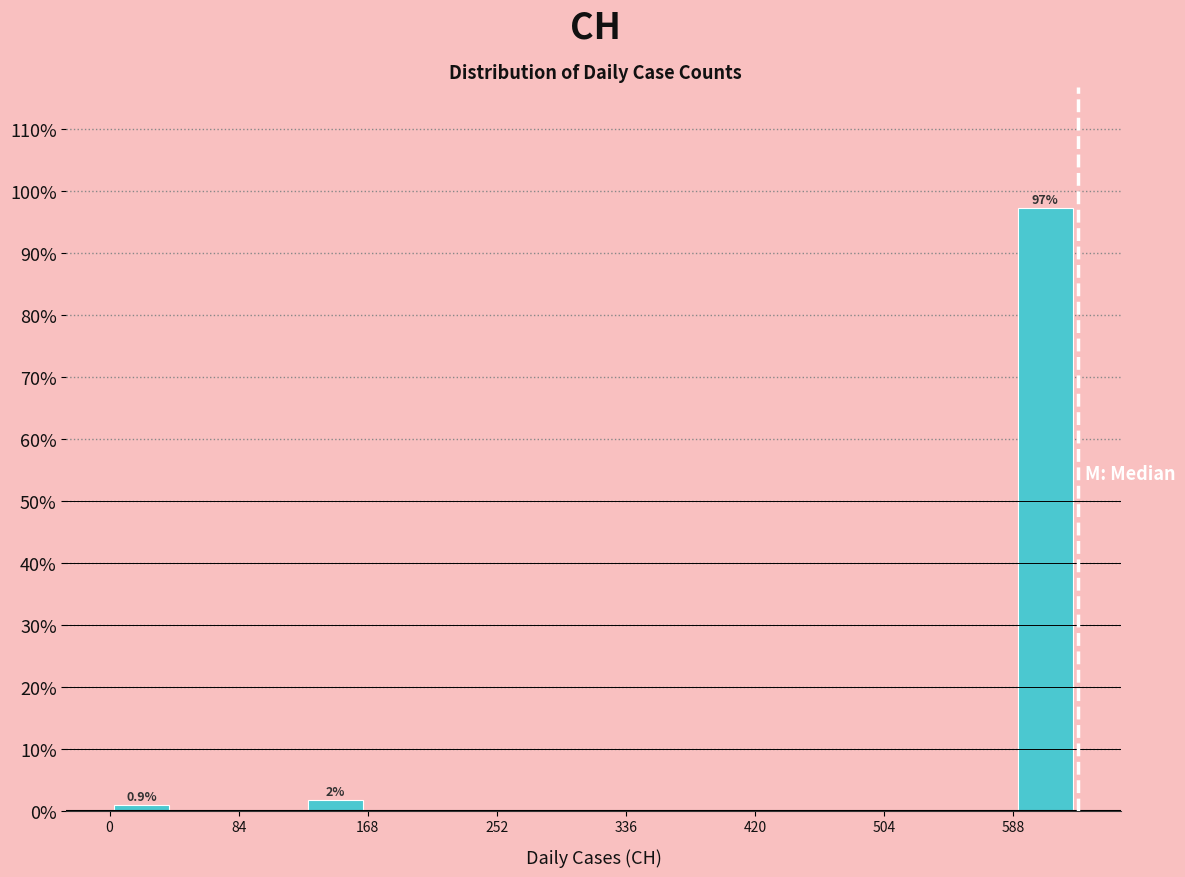

Which range on the x-axis has the tallest bar?

590 to 630